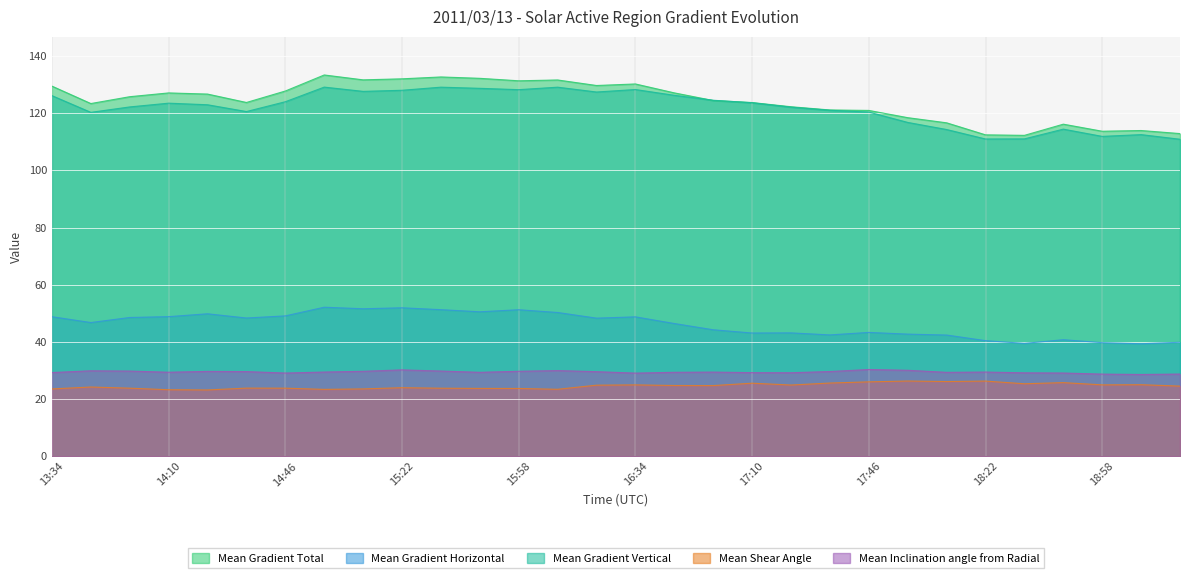

Is it true that Mean Gradient Horizontal equals 32.2 at 15:58?

False